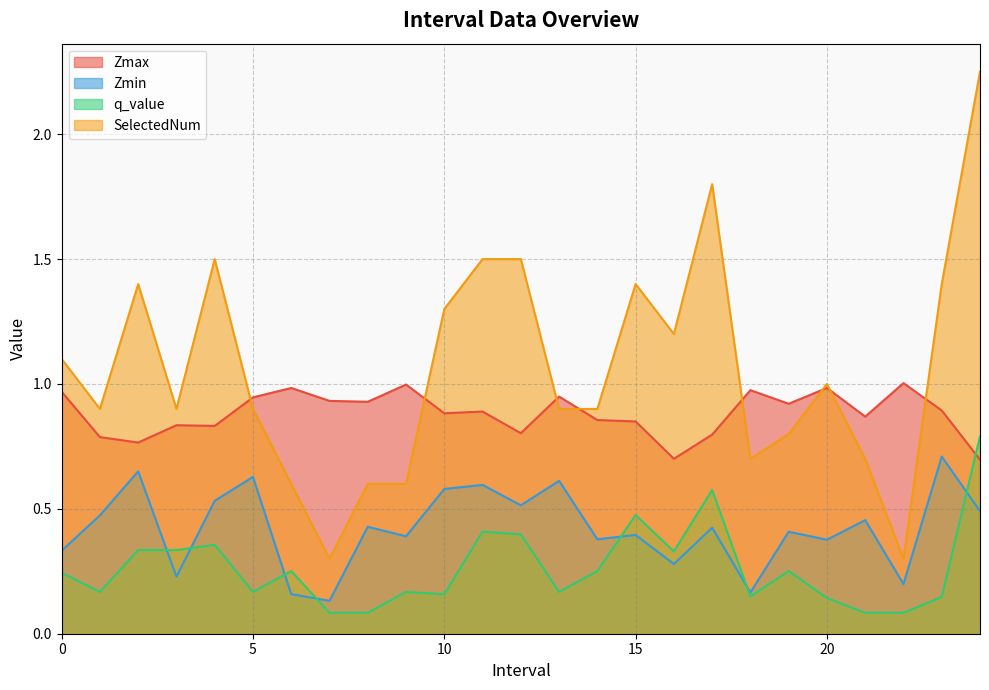

What is the difference between the maximum and minimum values in the Zmax series?

0.3